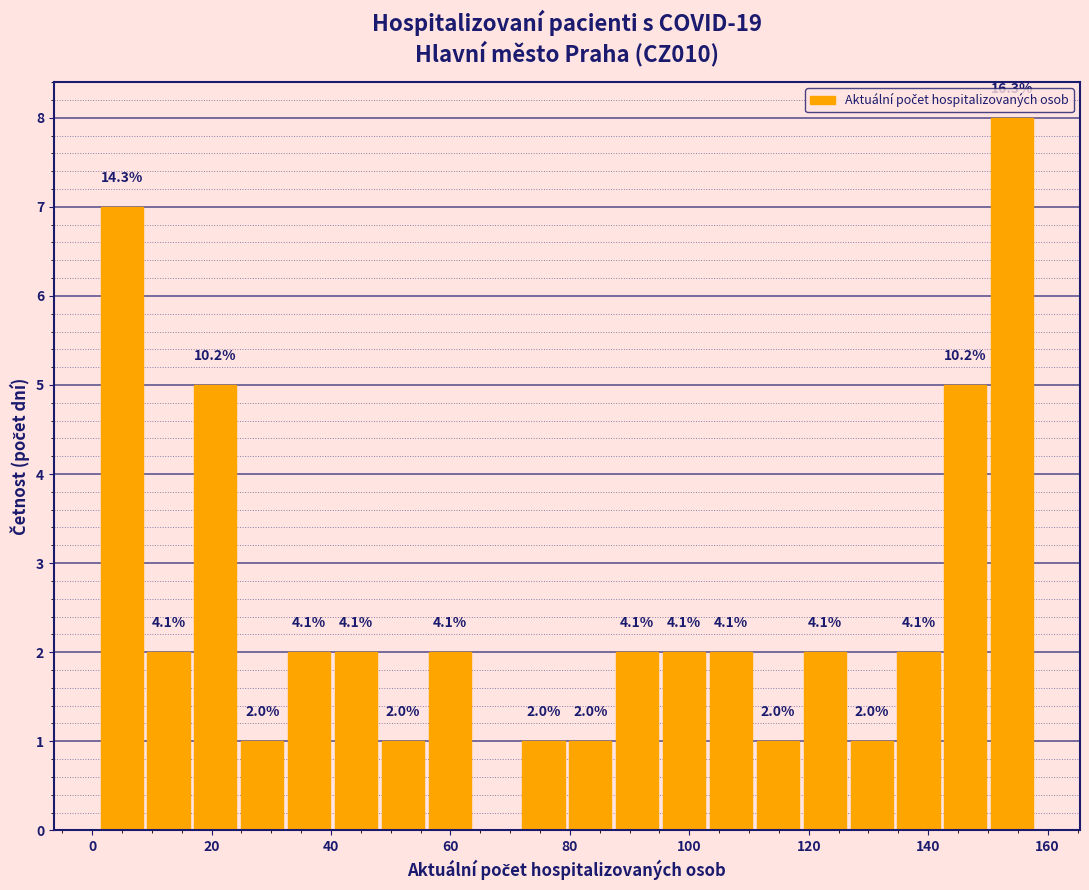

Read against the x-axis, roughly where is the centre of the tallest bar?

154